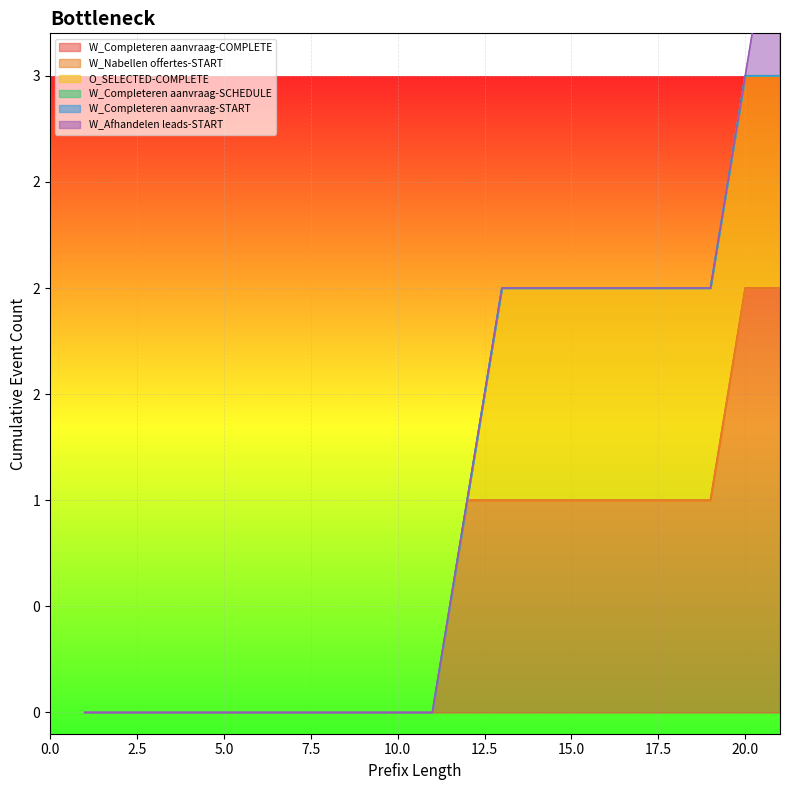

How many lines are shown in the chart?

6